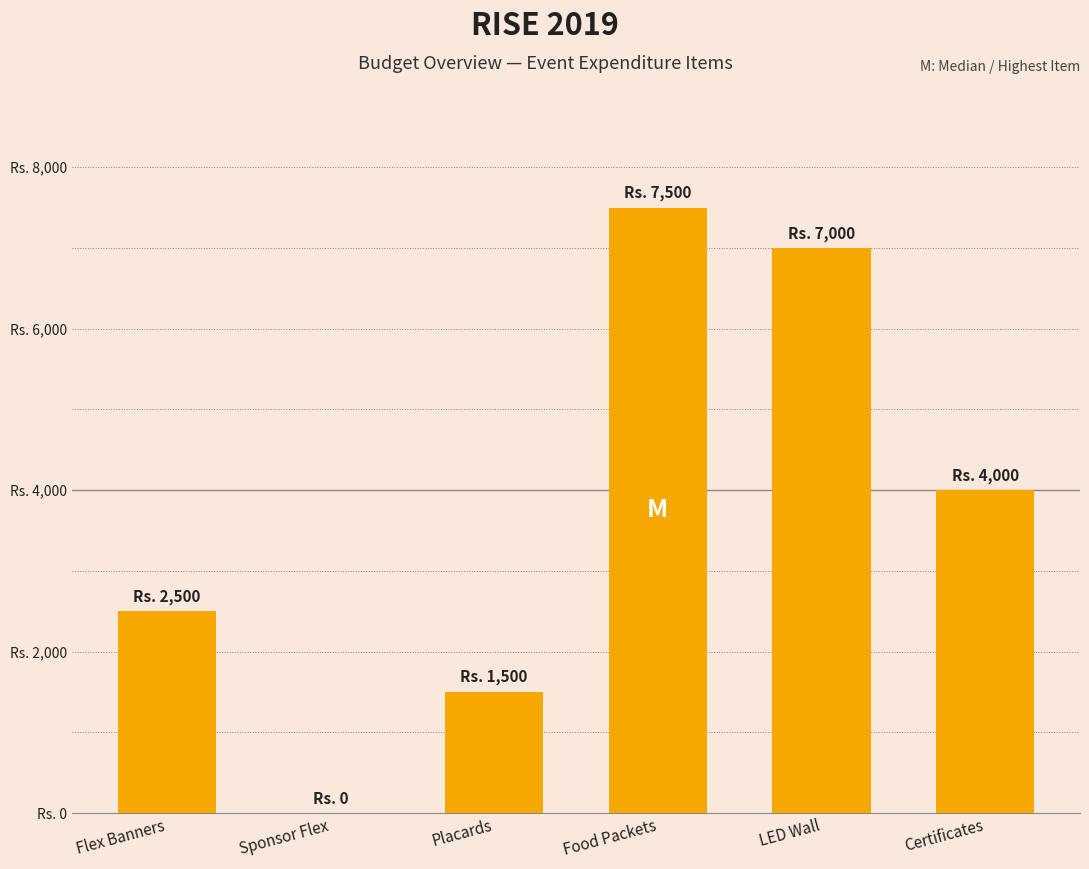

What is the value of the 1st bar from the left?

2500